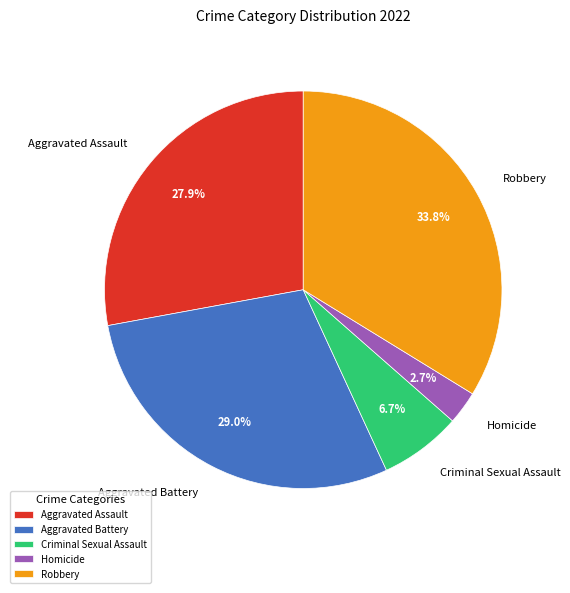

Approximately how many times larger is the value at Homicide compared to Robbery?

0.1